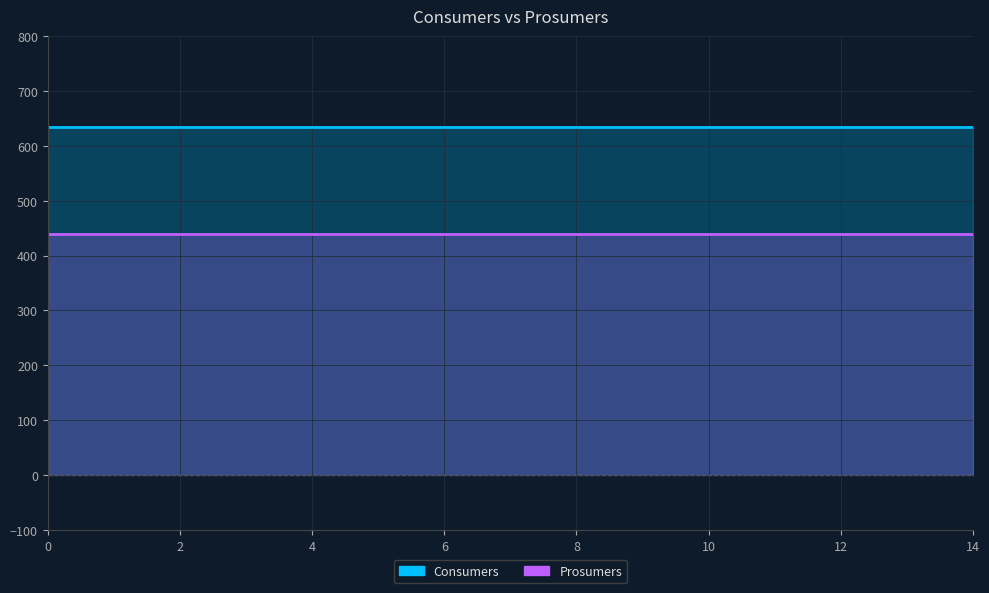

How many distinct data groups are displayed?

2